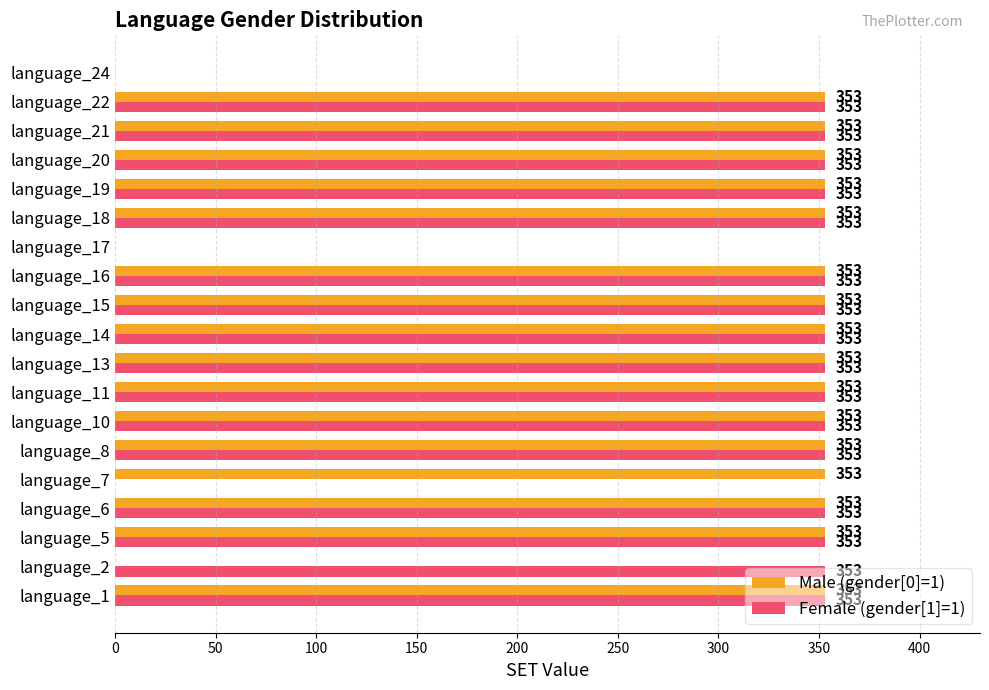

How many positive values does the Male (gender[0]=1) series have?

16